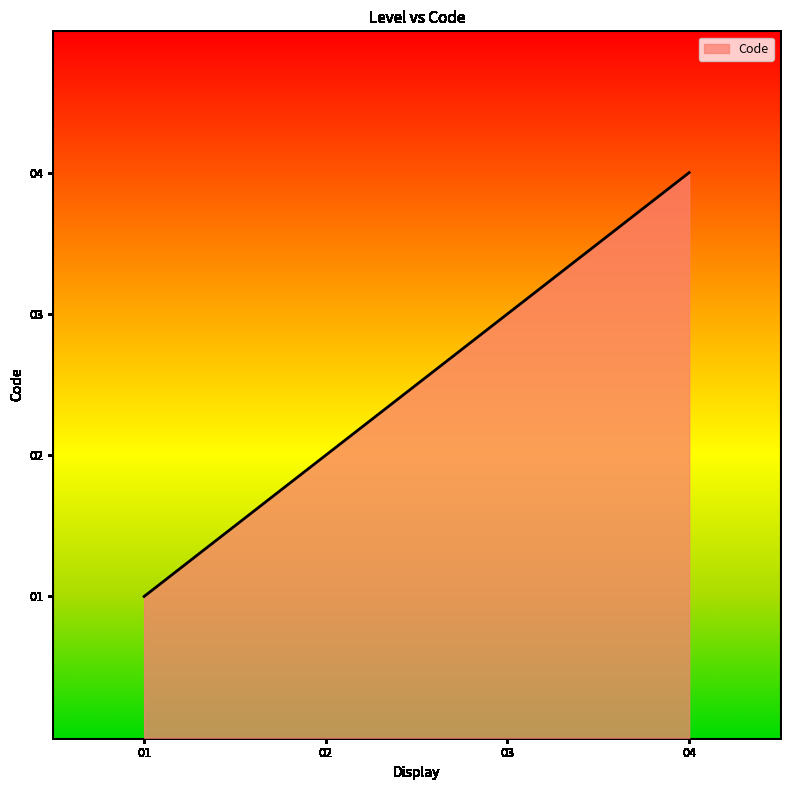

Count the number of data series in this chart.

1